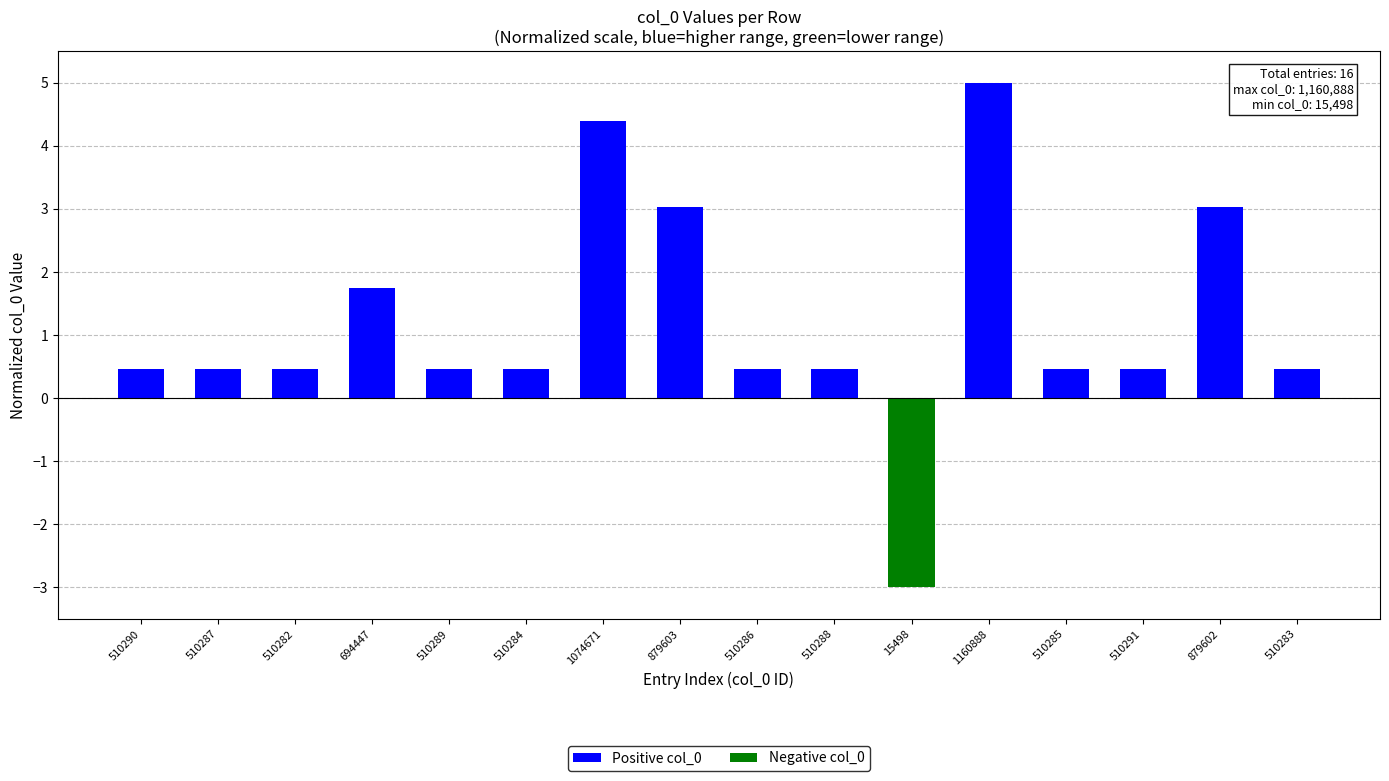

How many data points does each series have?

16